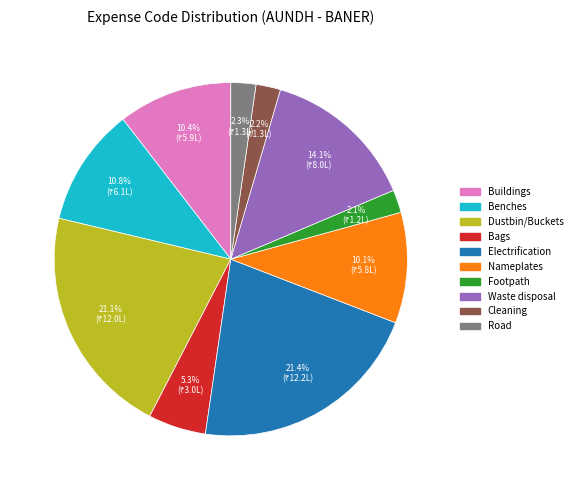

Combined, do Dustbin/Buckets and Footpath account for over 50%?

No